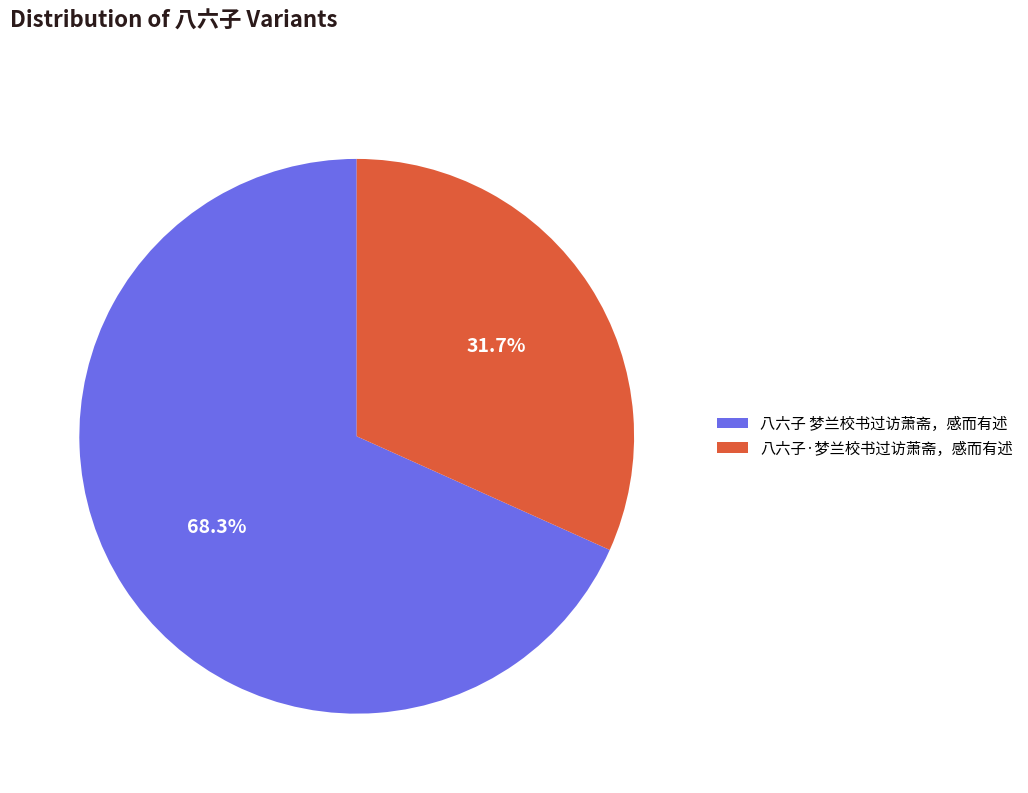

The 八六子 梦兰校书过访萧斋，感而有述 slice represents 83% of the pie. True or false?

False